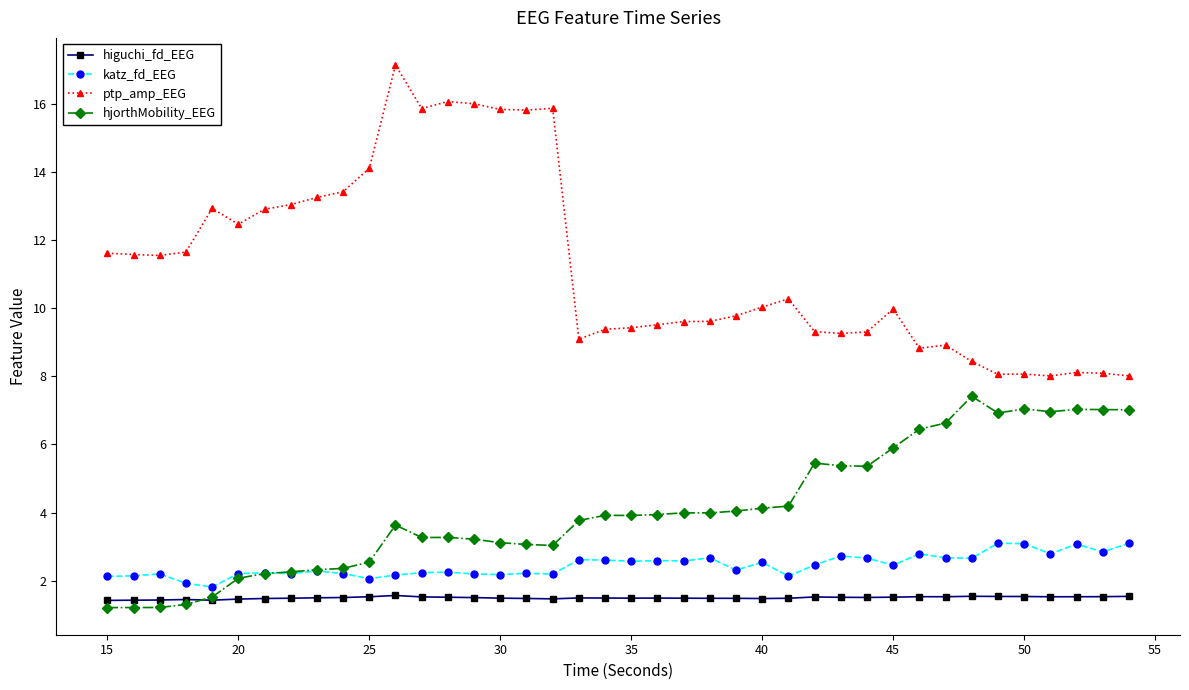

True or false: katz_fd_EEG and higuchi_fd_EEG intersect in this chart.

False